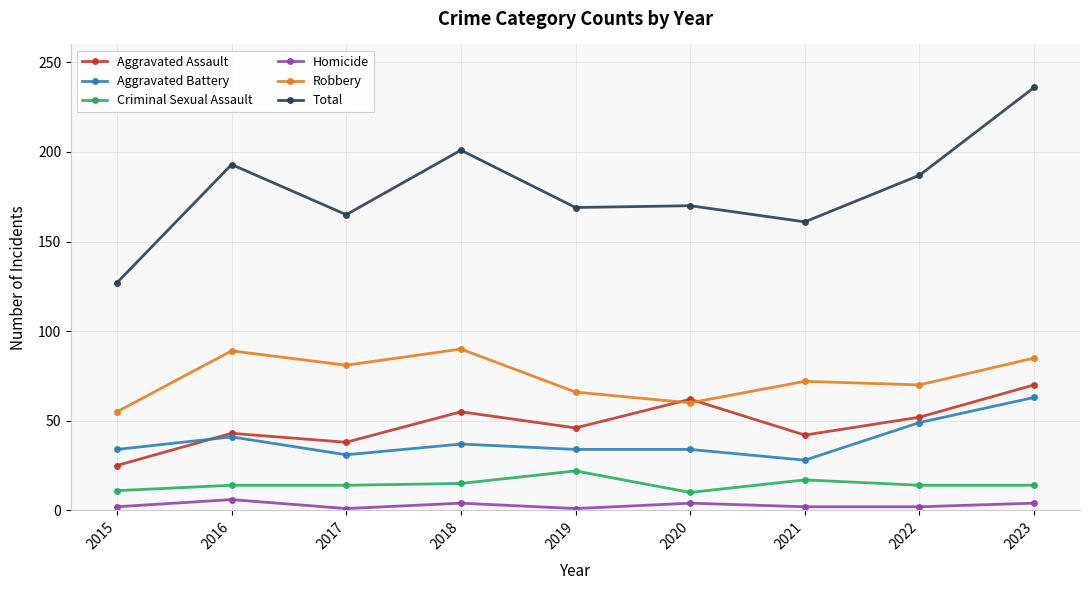

True or false: Robbery and Criminal Sexual Assault intersect in this chart.

False